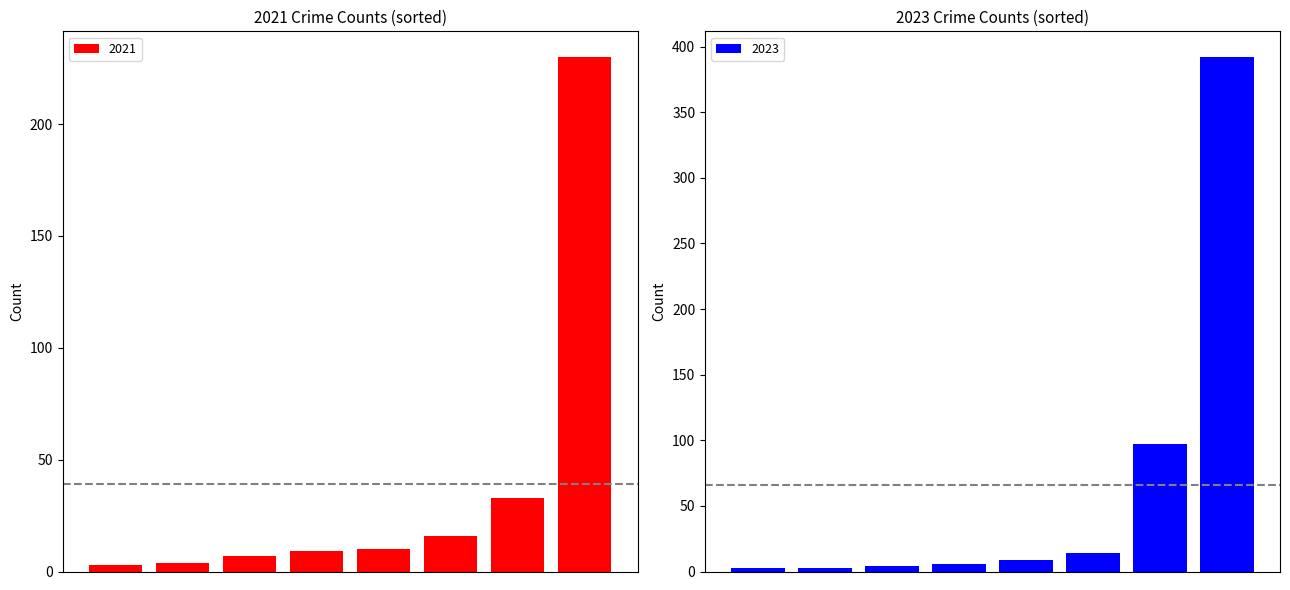

True or false: 2021 has a value of 9 at Aggravated Battery.

True